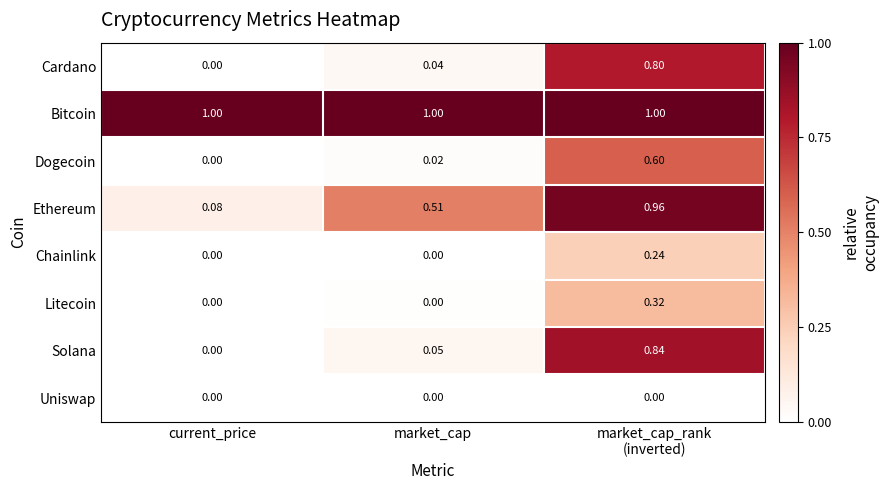

What is the total value across all series at market_cap?

1.6